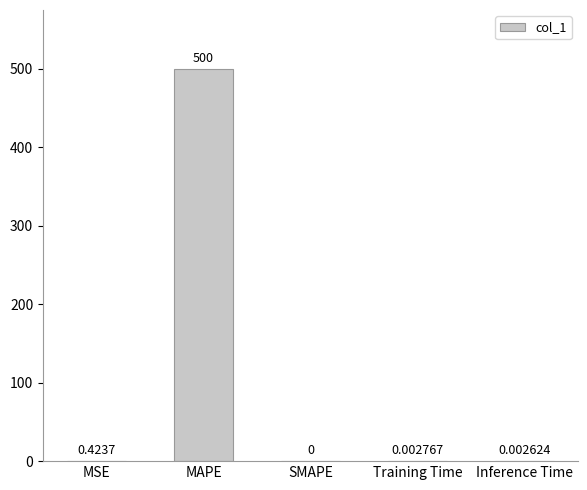

At which label is the value closest to 250?

MSE